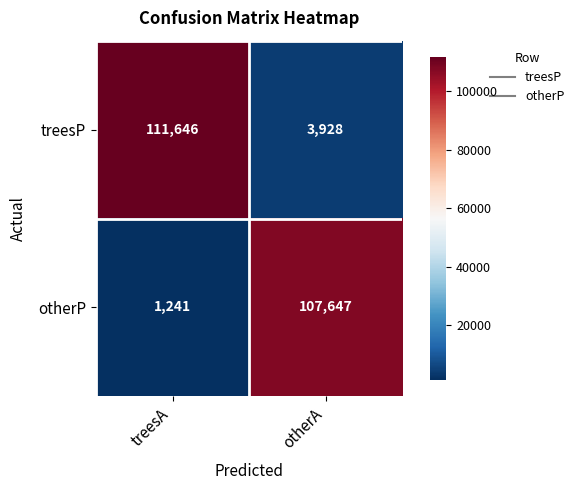

How many categories are shown in the chart?

2